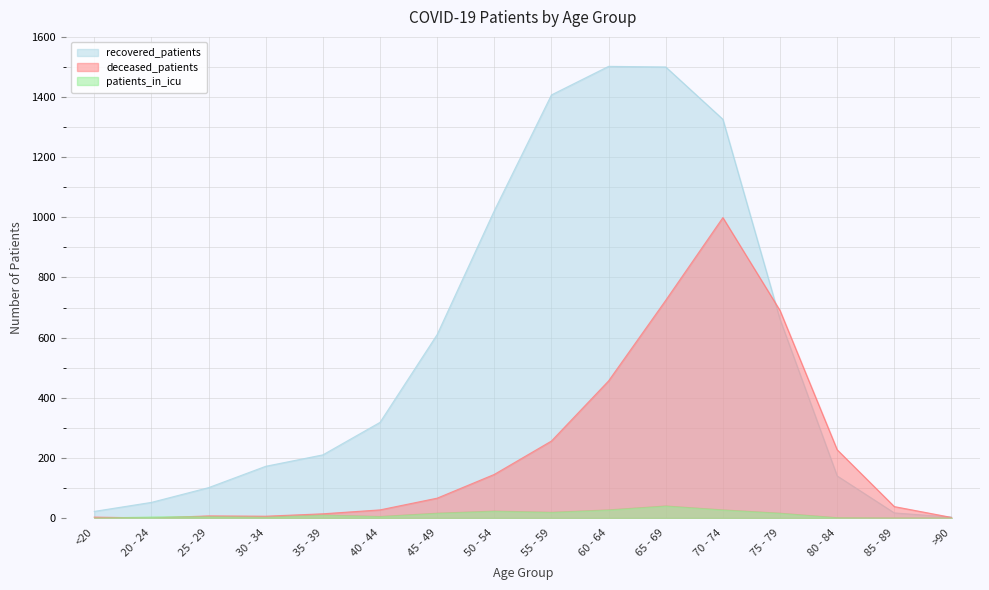

Is it true that recovered_patients equals 26 at 85 - 89?

False